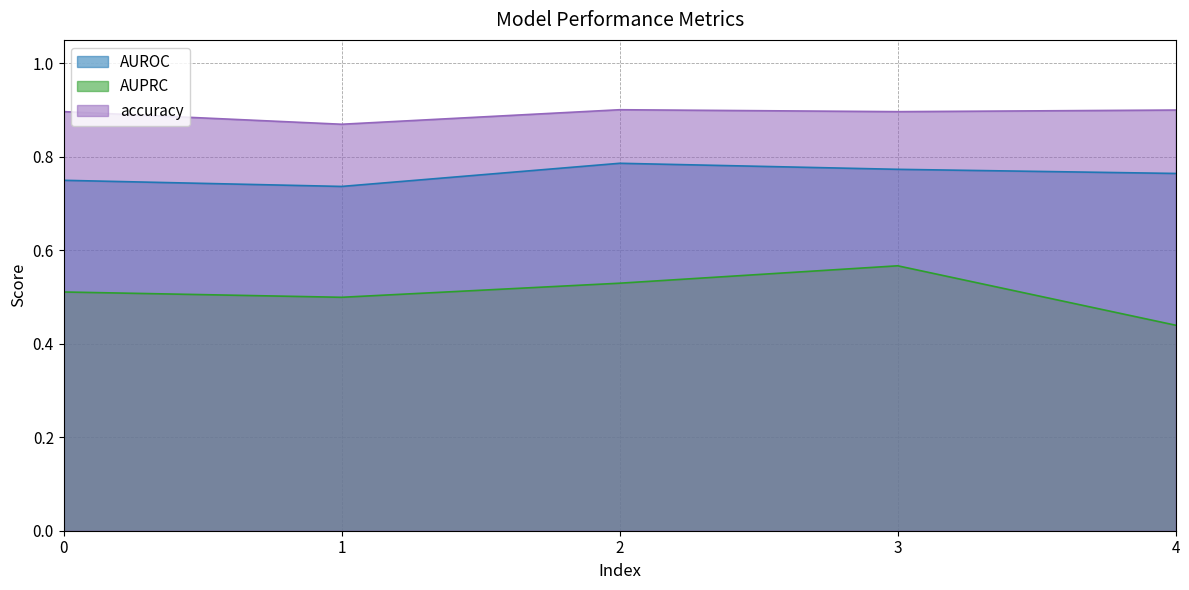

What is the value of the AUROC point at the 1st from the left?

0.7